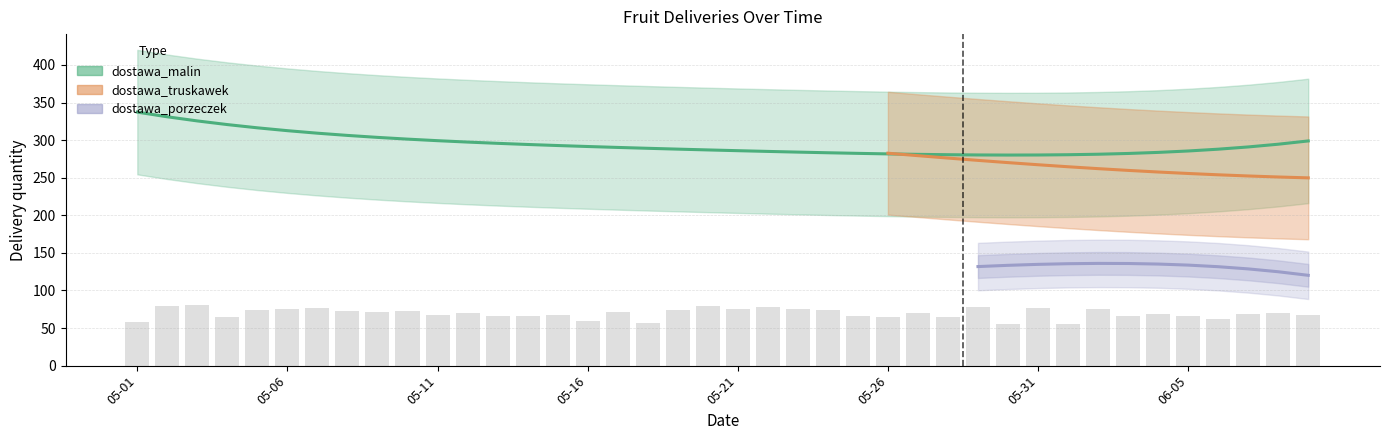

Which has a higher value, 2020-05-22 or 2020-06-03?

2020-05-22